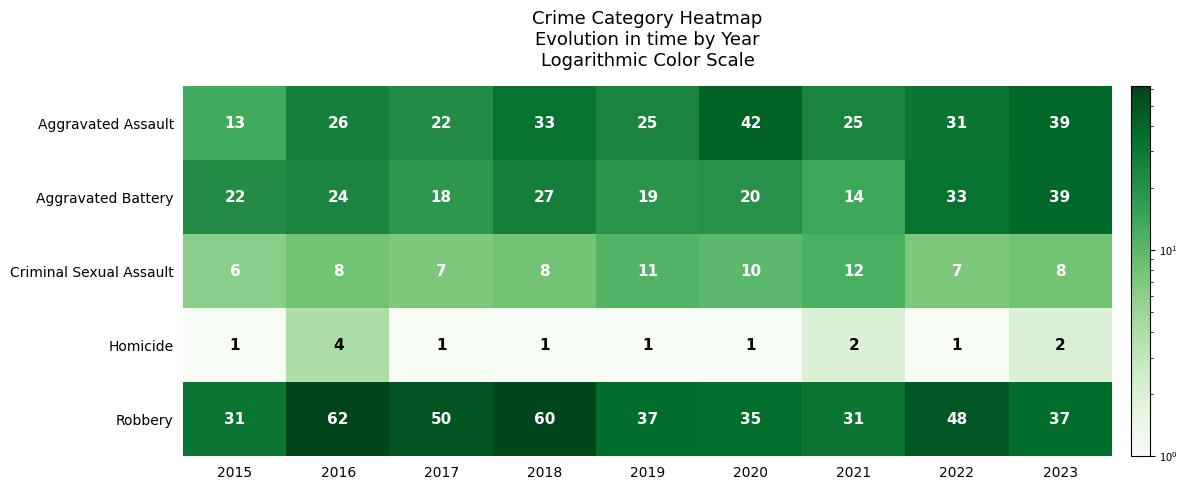

Read the Aggravated Battery value at 2019.

19